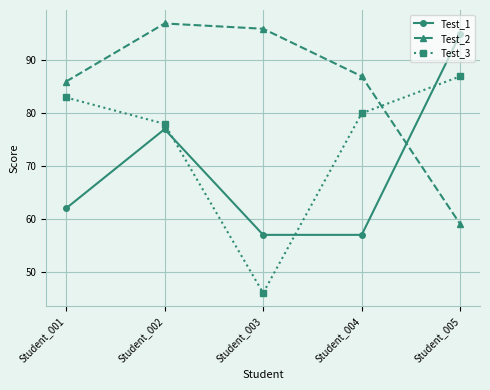

What is the smallest value displayed?

46